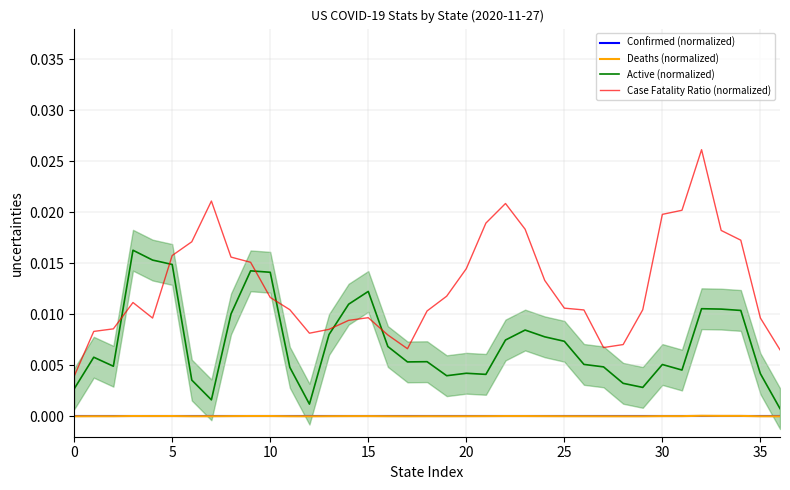

In Active (normalized), how many points are lower than both neighbors (excluding endpoints)?

8